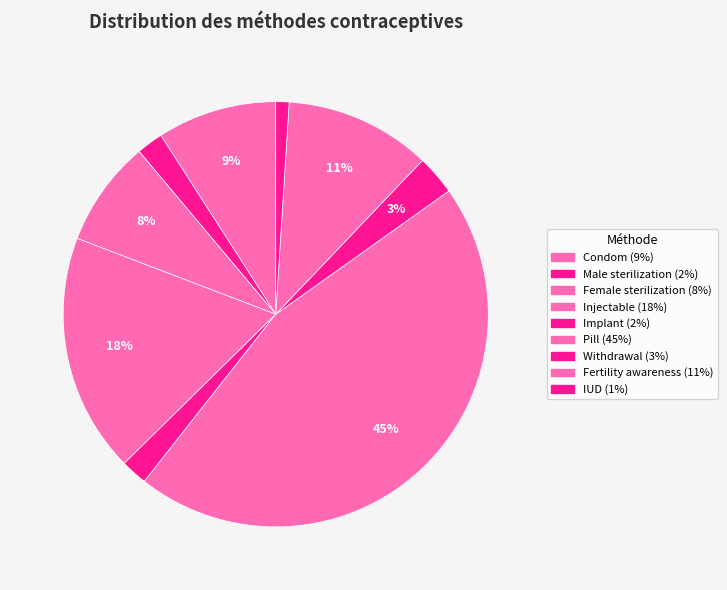

To the nearest percent, what is the difference between the Female sterilization and Pill slice percentages?

37%